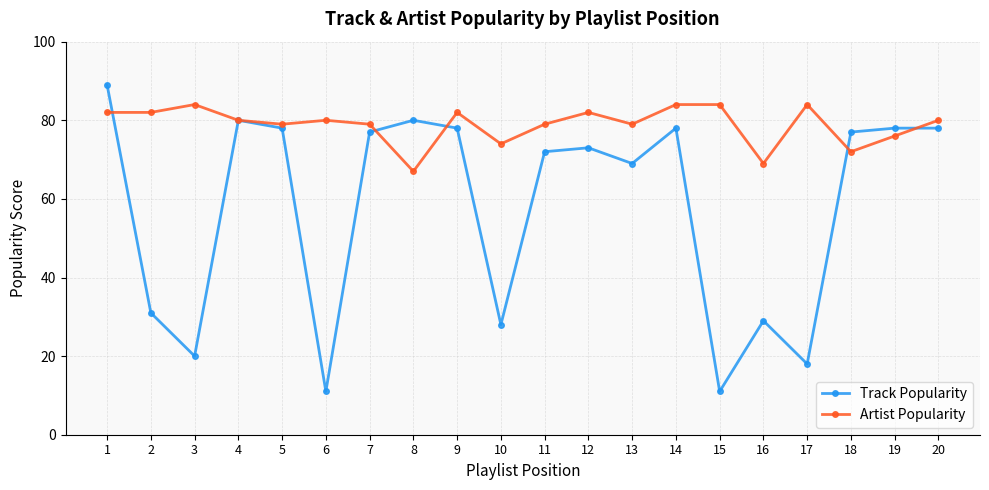

Reading right to left, list all the values displayed in this chart.

Track Popularity: 78	78	77	18	29	11	78	69	73	72	28	78	80	77	11	78	80	20	31	89
Artist Popularity: 80	76	72	84	69	84	84	79	82	79	74	82	67	79	80	79	80	84	82	82